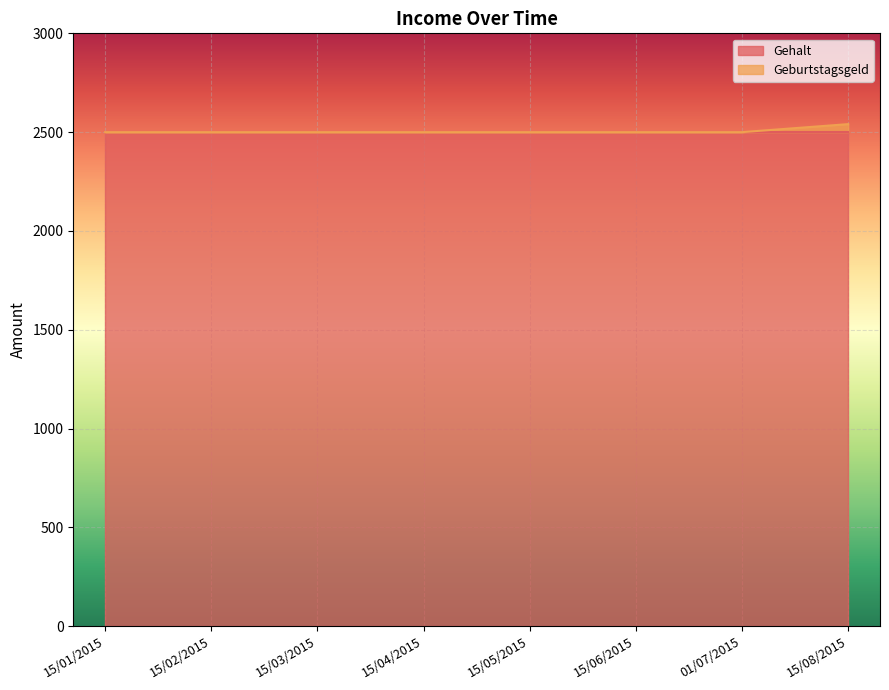

Is it true that the value at 15/06/2015 is 2500.0?

True